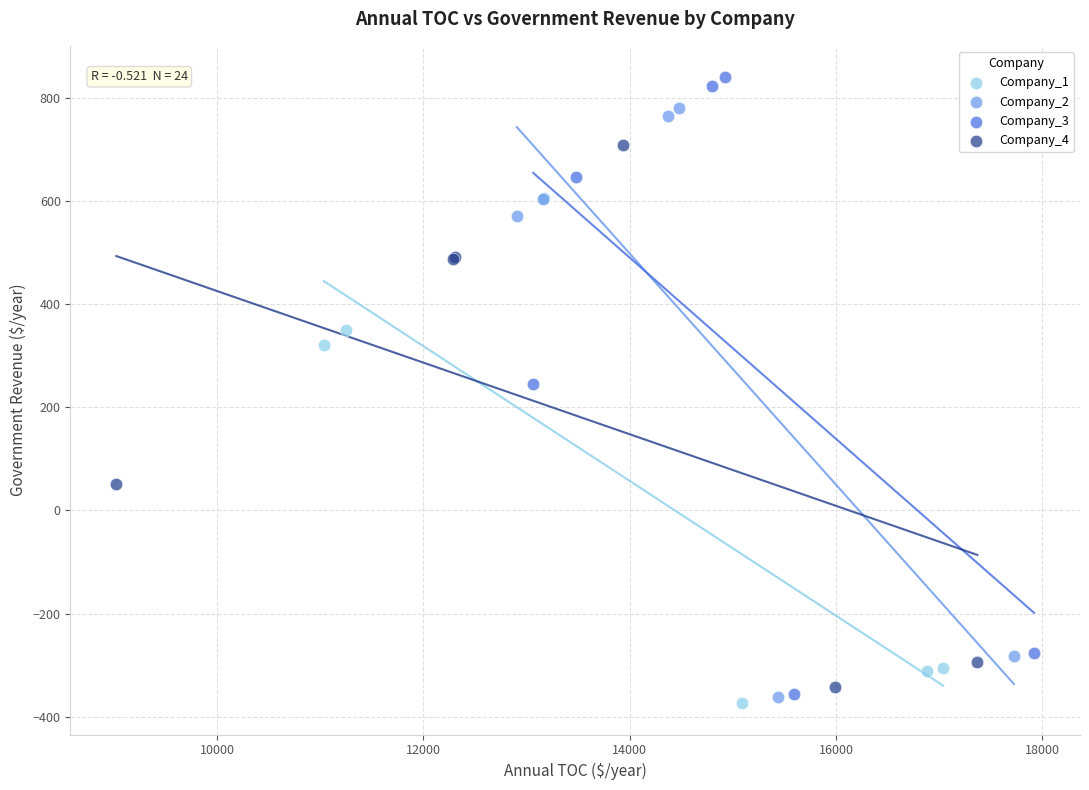

Which series reaches the maximum Y coordinate?

Company_3